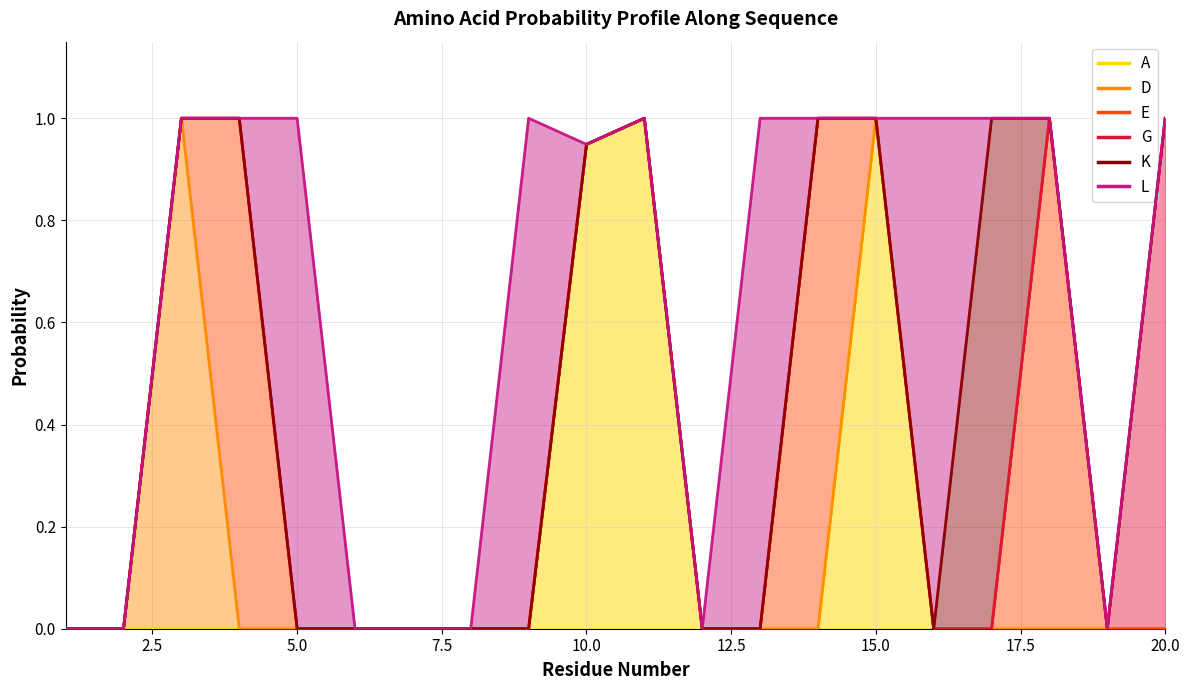

True or false: A and G intersect in this chart.

False